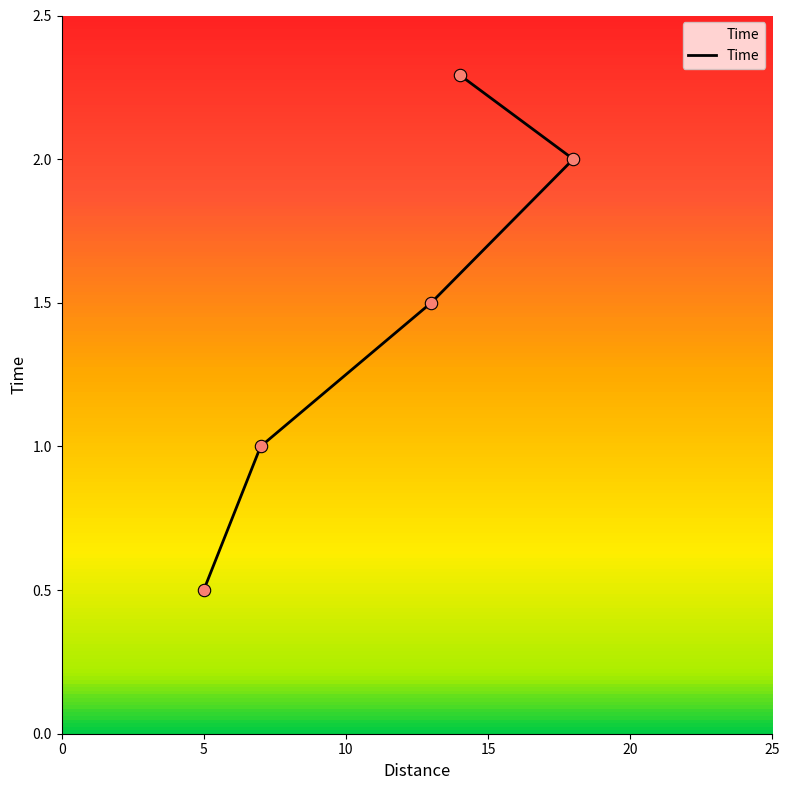

What is the change in value from 13 to 18?

+0.5